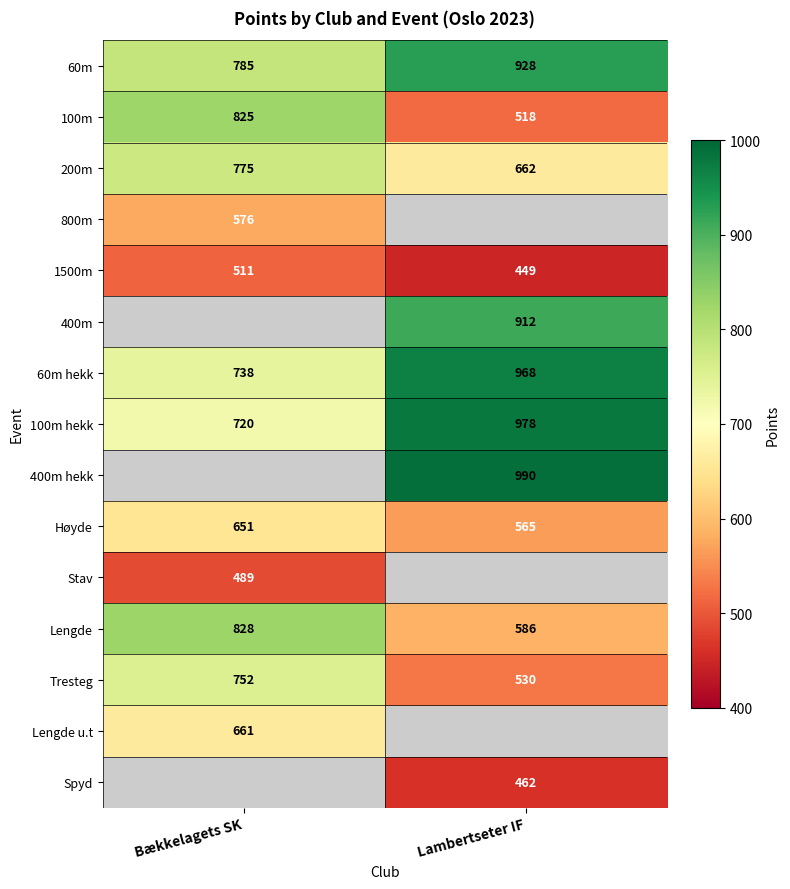

At how many categories does at least one series exceed 580?

2